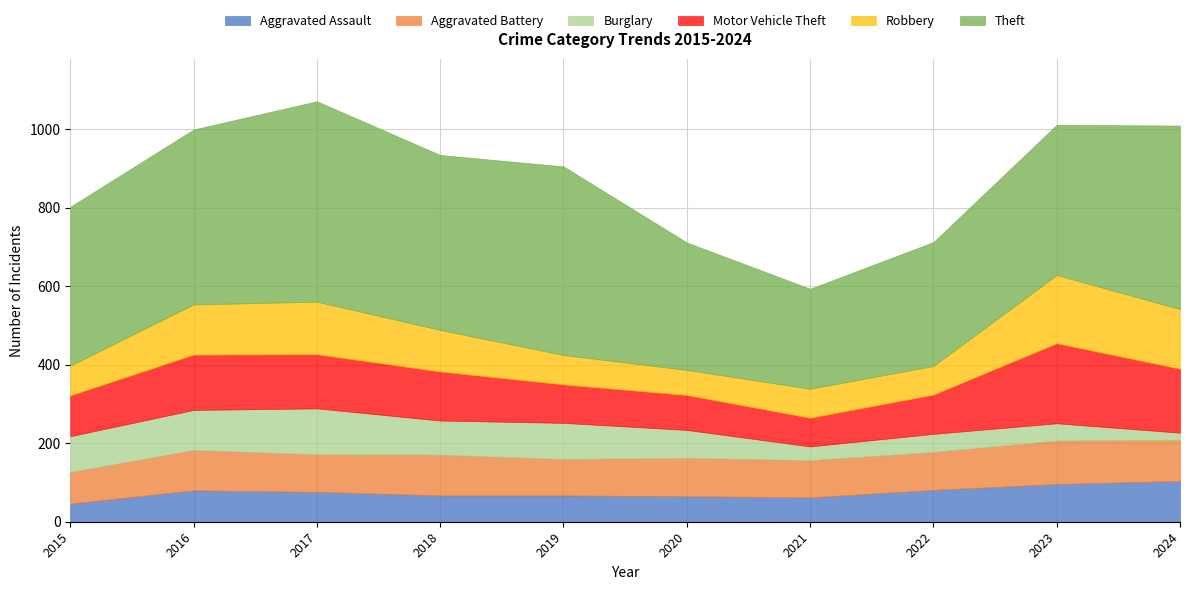

True or false: Aggravated Battery and Theft intersect in this chart.

False